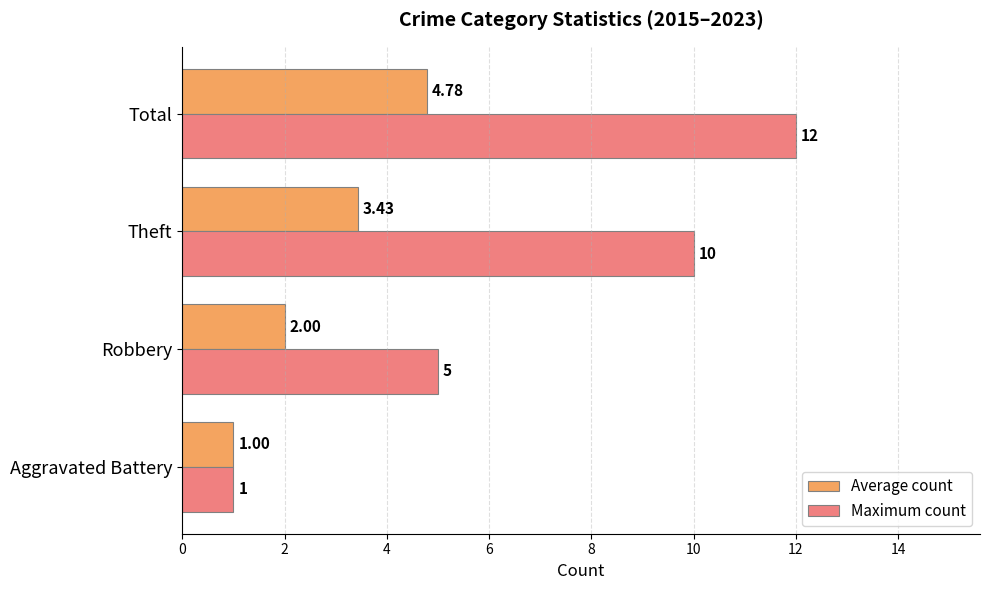

What is the average value of the Maximum count series?

7.0